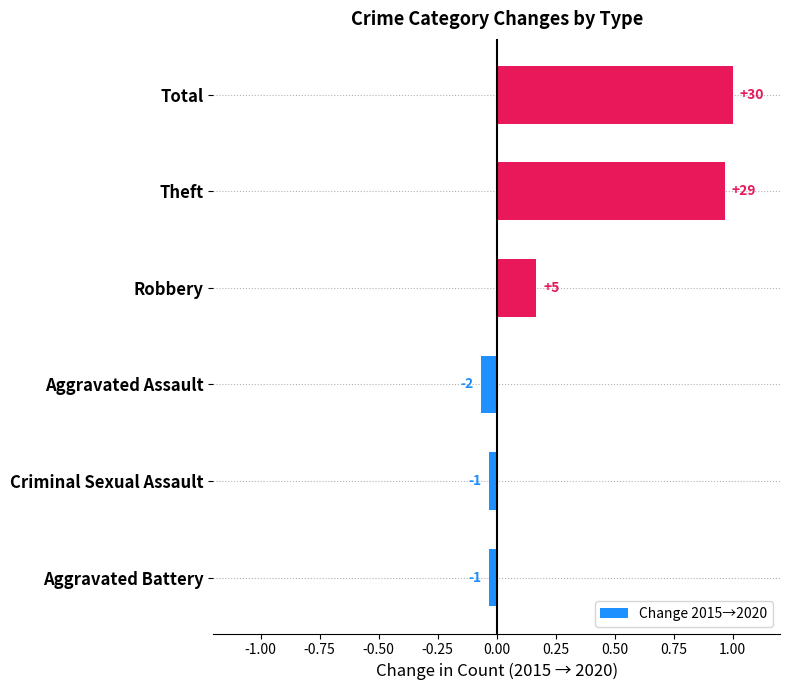

How many data points are above 0?

3